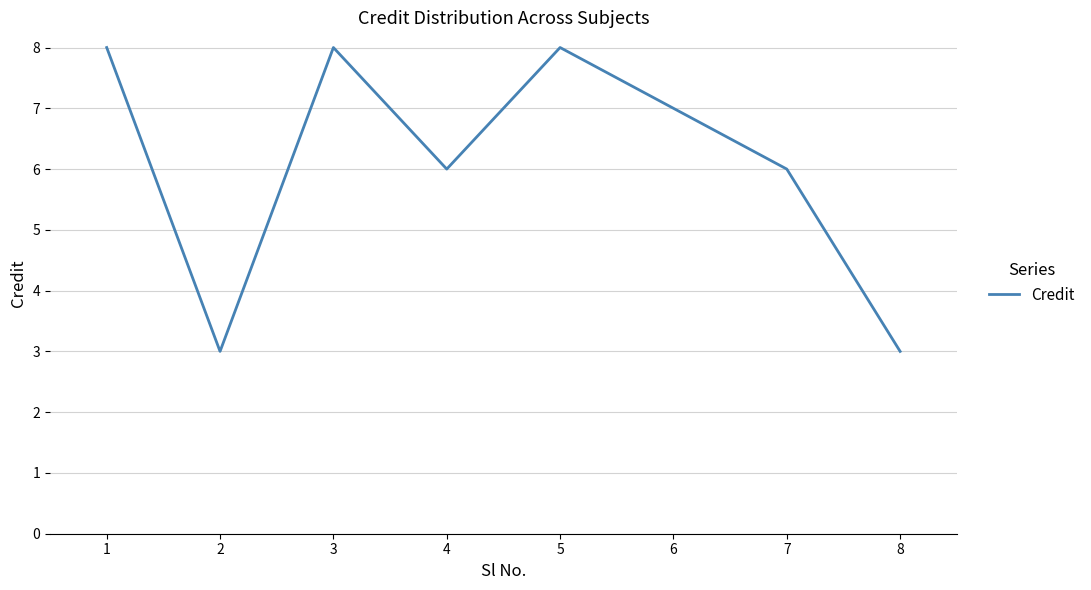

How many interior local valleys (lower than both neighbors) does the data have?

2